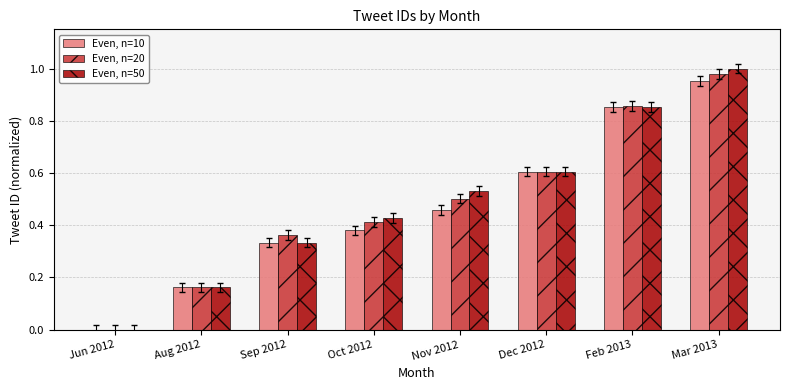

What is the sum of the Even, n=10 values at Dec 2012 and Nov 2012?

1.1